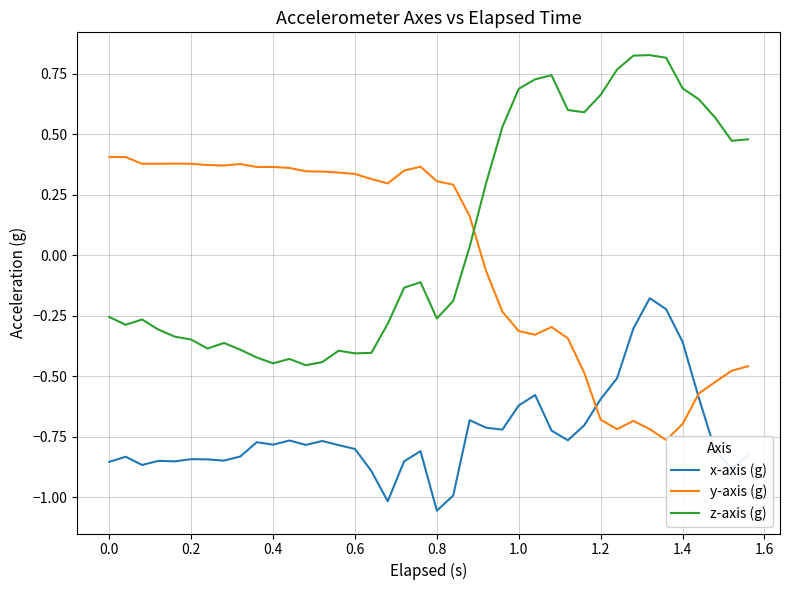

Which series ends up on top after the final intersection of z-axis (g) and y-axis (g)?

z-axis (g)